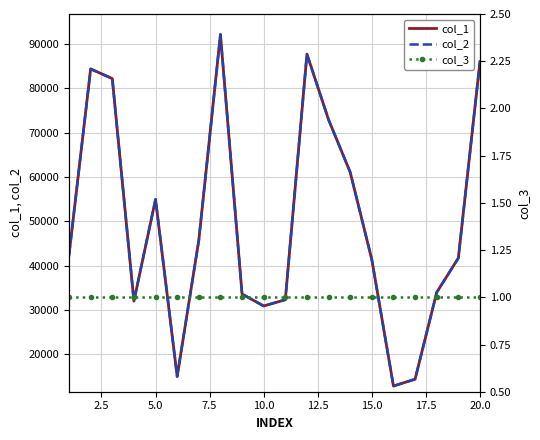

What is the difference between the maximum and minimum values in the col_2 series?

79346